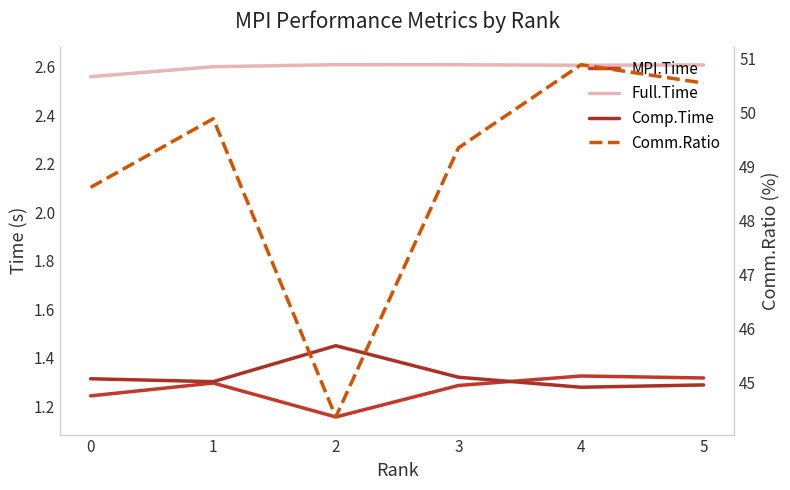

True or false: Full.Time and Comm.Ratio intersect in this chart.

False